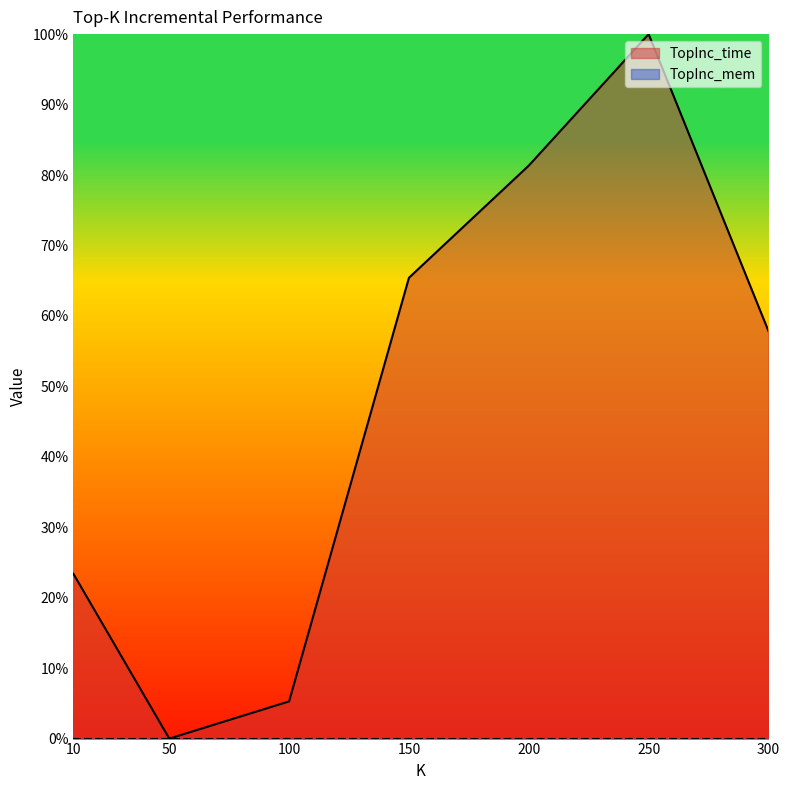

Read the value at 100.

5.3